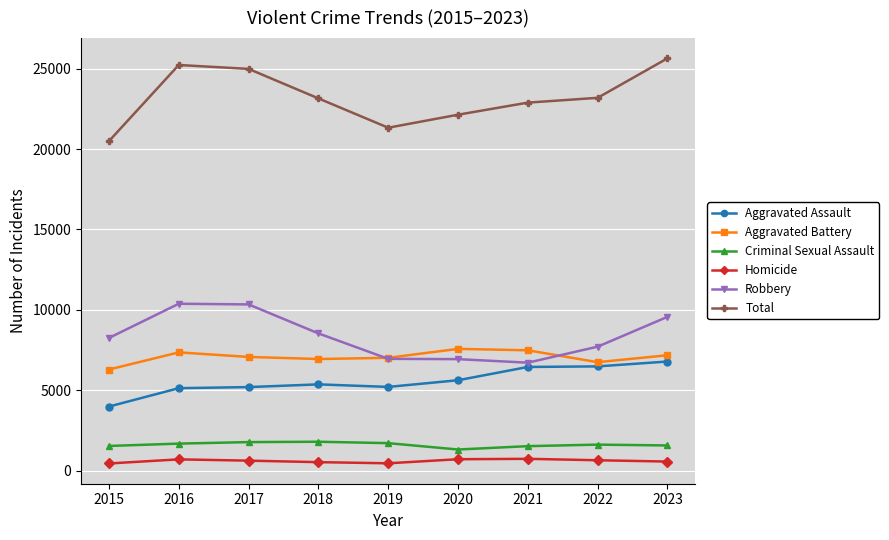

Which series has the largest range (max minus min)?

Total